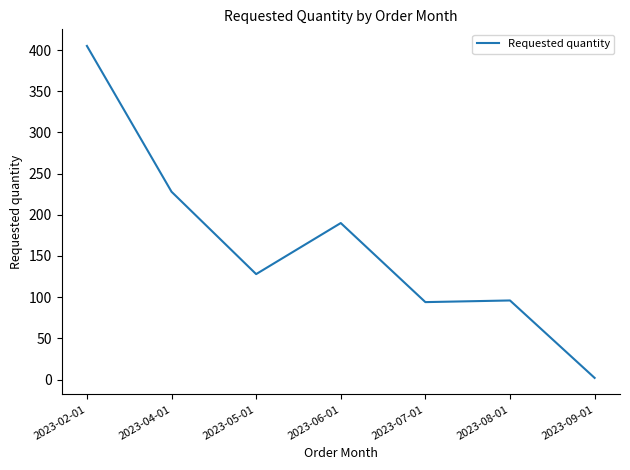

What position from the right is 2023-07-01?

3